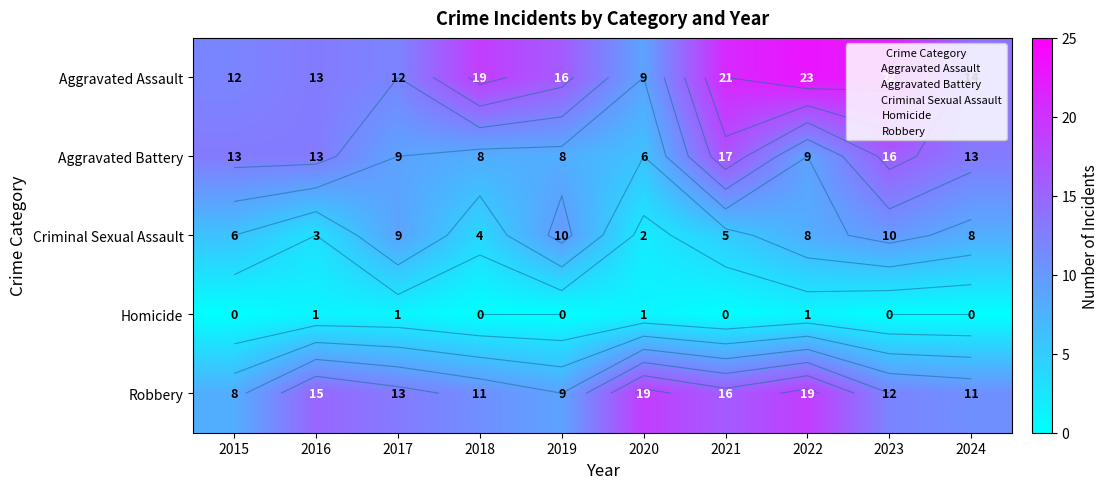

True or false: Aggravated Battery has a value of 9 at 2017.

True